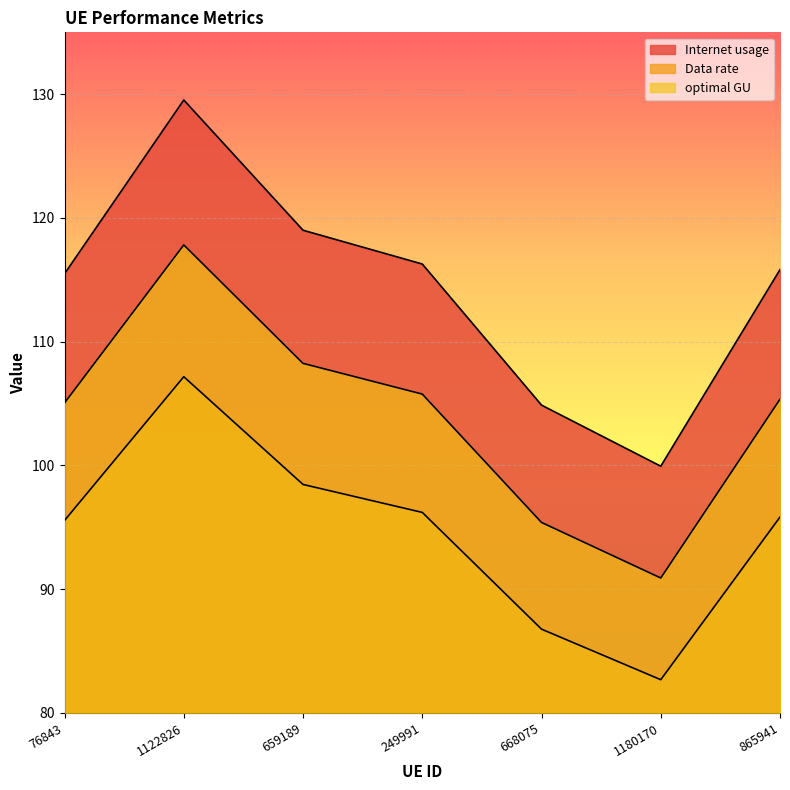

What is the difference between the Internet usage values at 76843 and 249991?

0.6